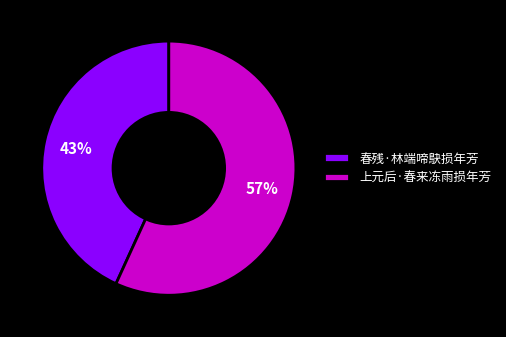

Approximately how many times larger is the value at 春残·林端啼鴃损年芳 compared to 上元后·春来冻雨损年芳?

0.8